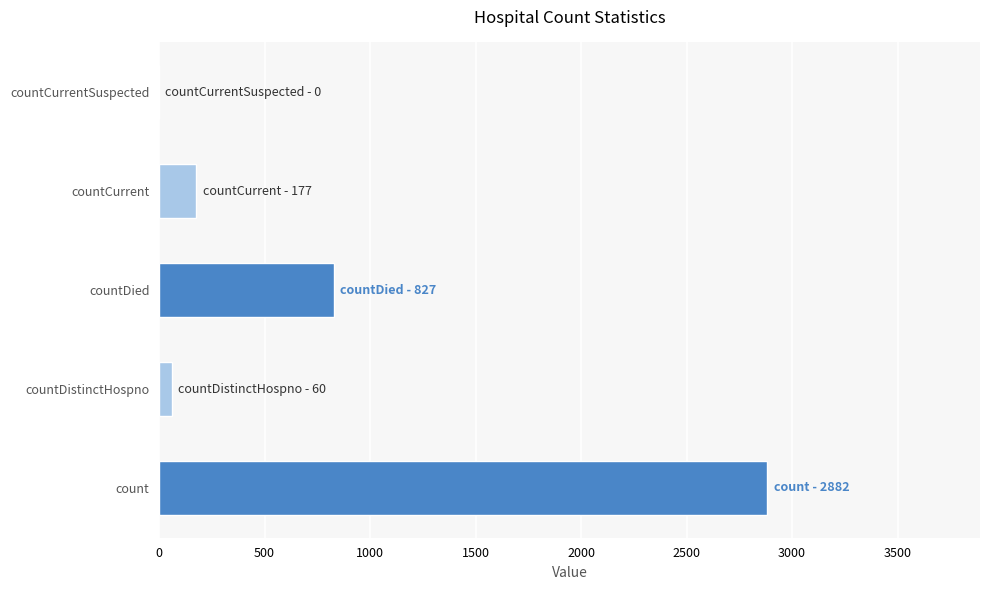

Read the value at countCurrent.

177